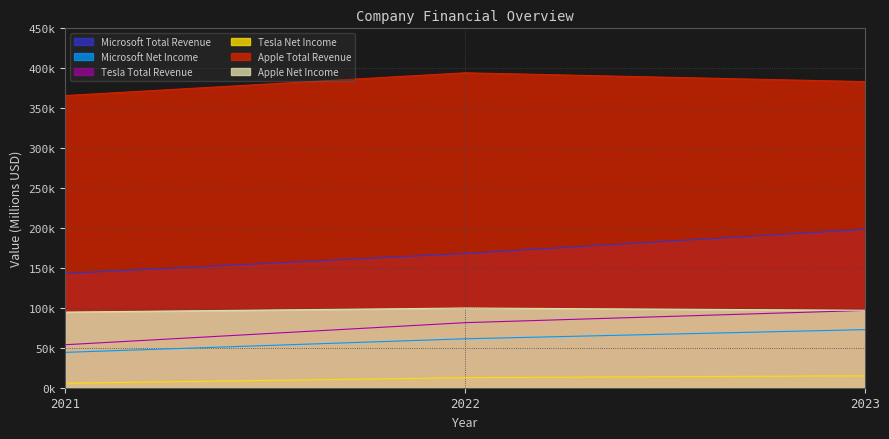

Between 2022 and 2023, which series saw the biggest shift?

Microsoft Total Revenue